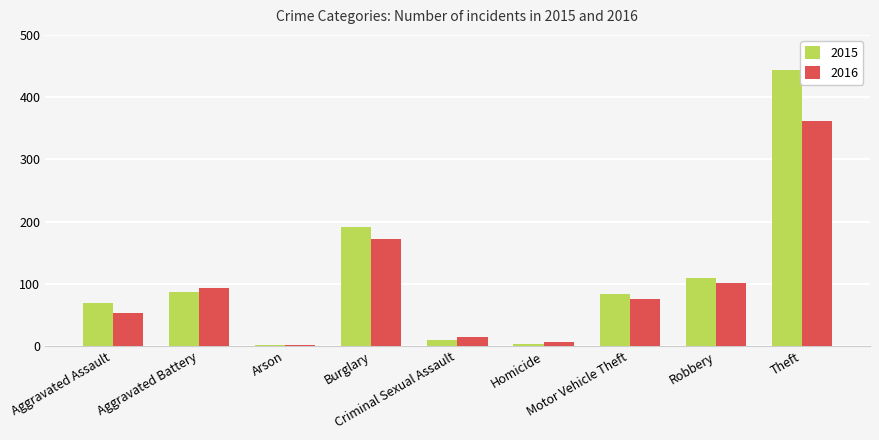

What is the maximum value for 2015?

444